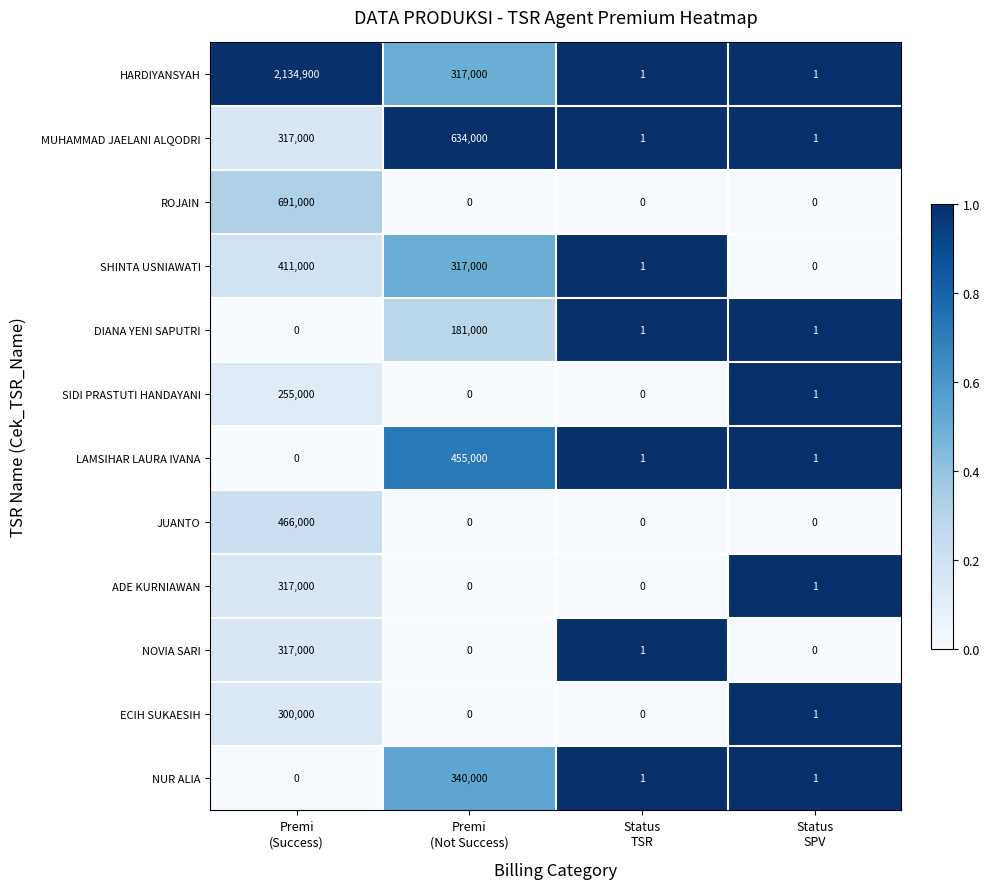

How many categories are shown in the chart?

4